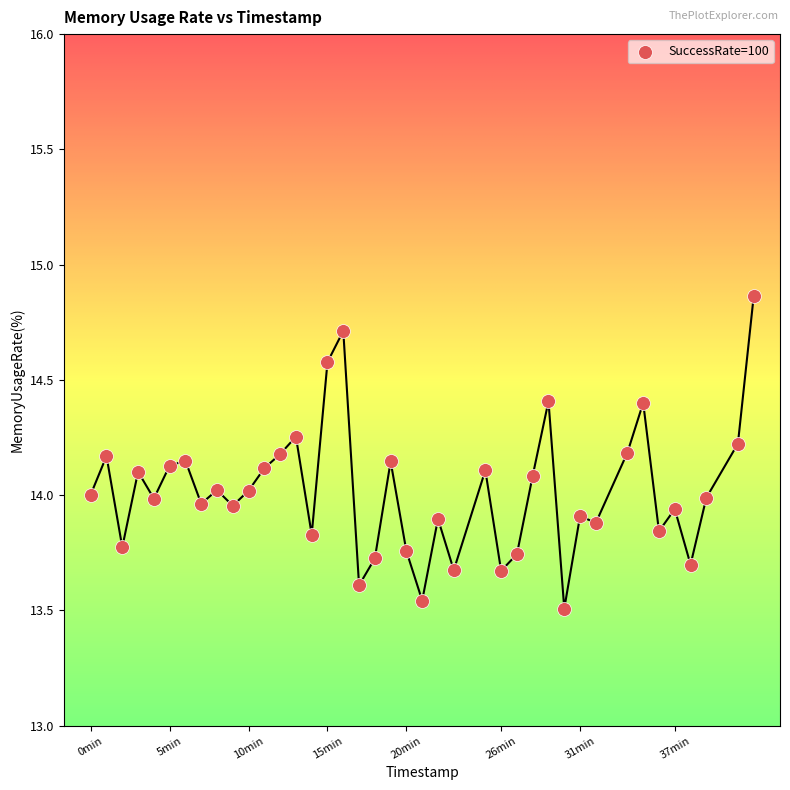

What is the range of Y values (max minus min)?

1.4